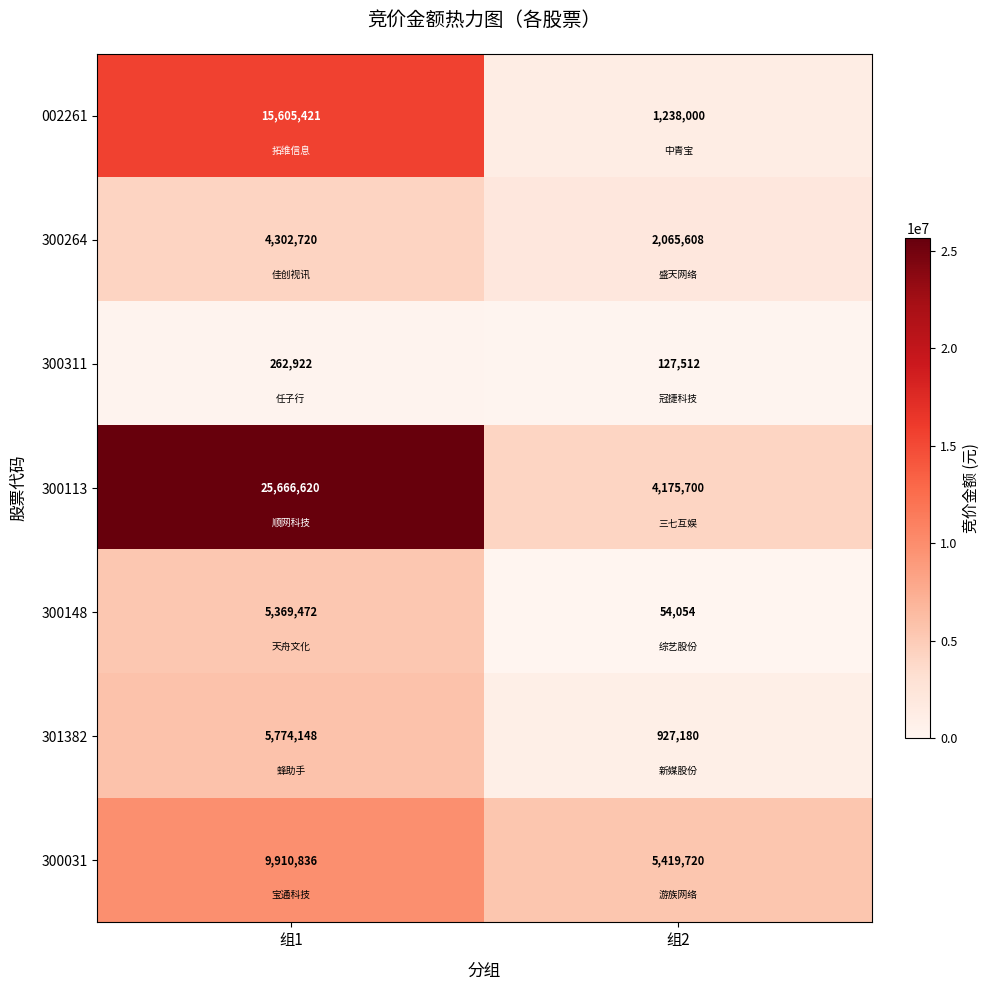

What is the difference between the 301382 values at 组2 and 组1?

4846968